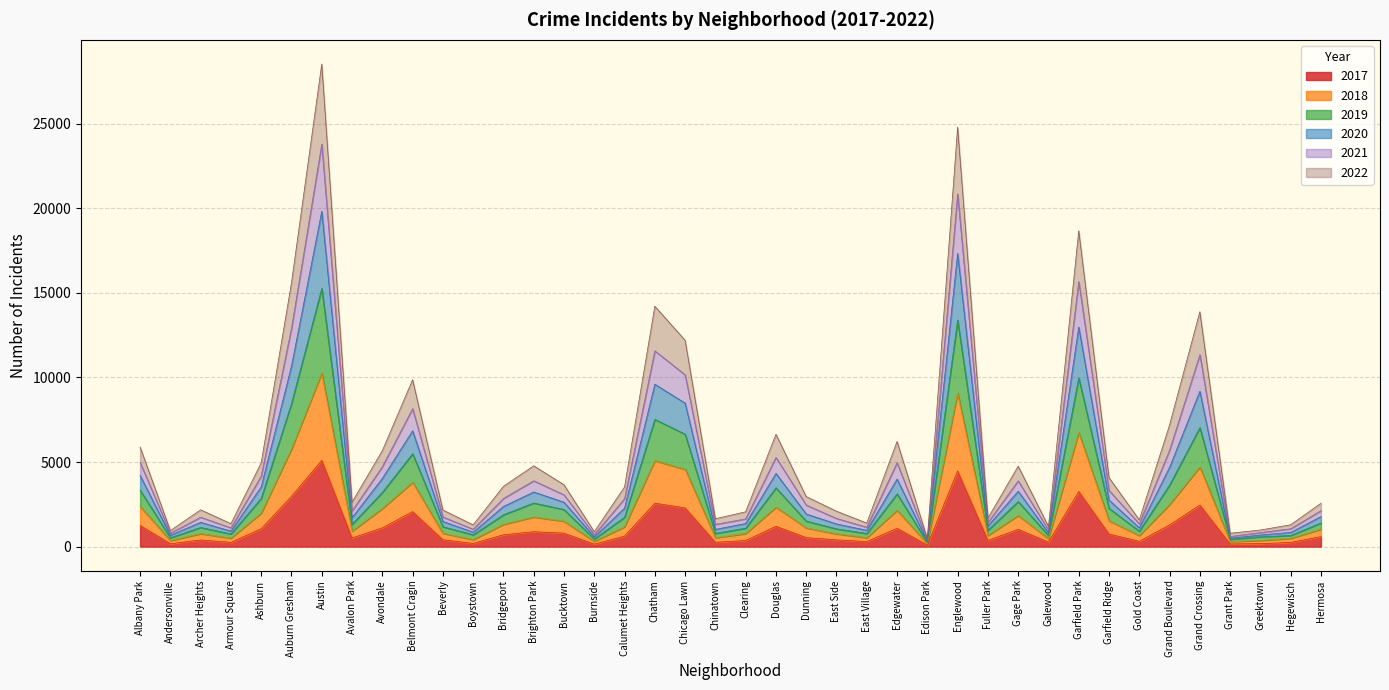

True or false: 2020 and 2022 intersect in this chart.

False